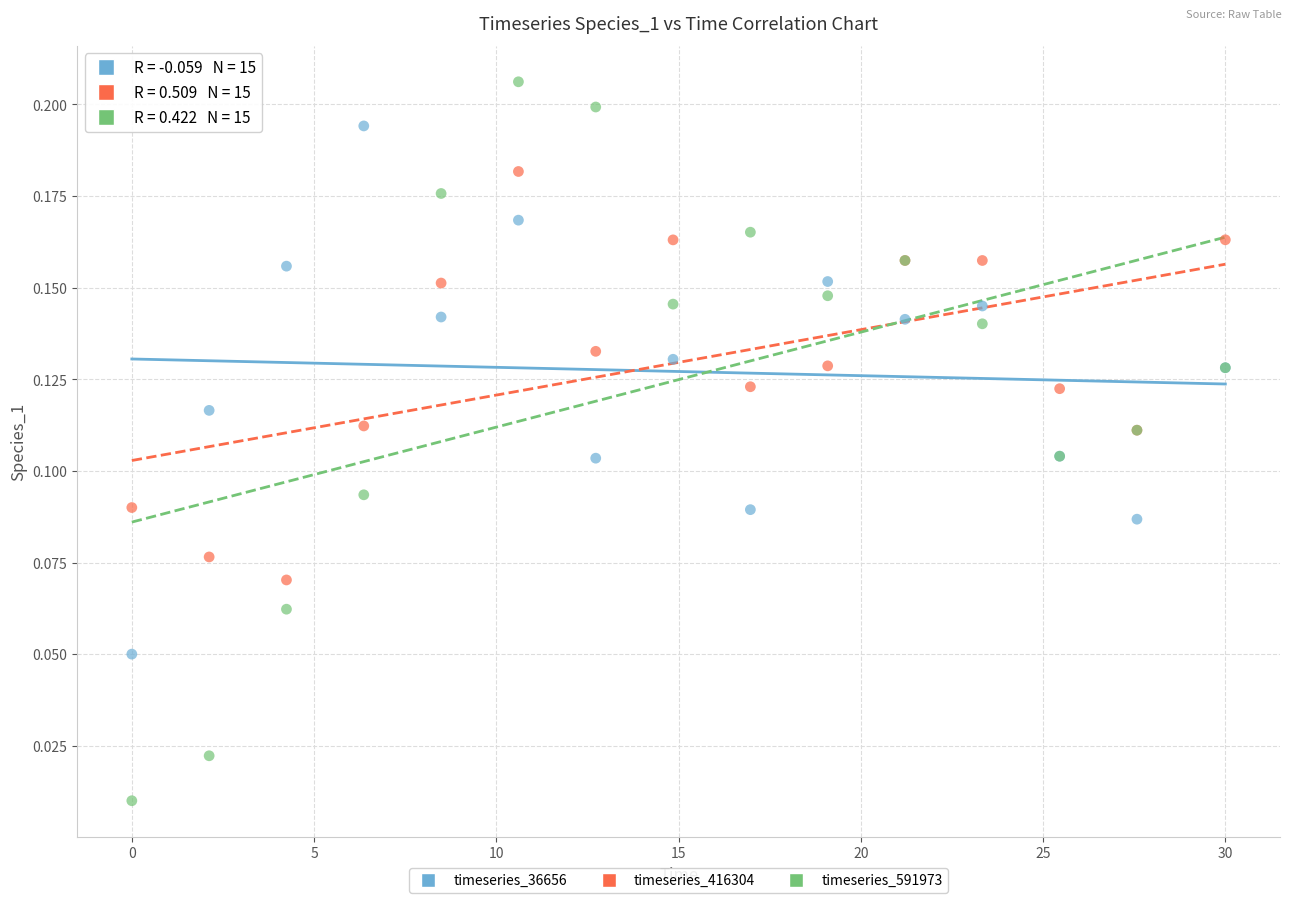

Which series contains the highest Y value?

timeseries_591973